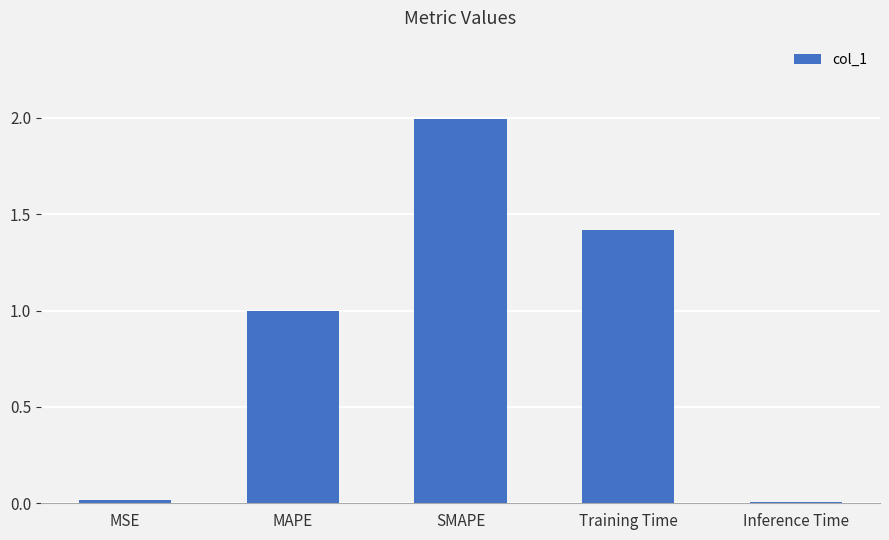

What is the change in value from MSE to MAPE?

+1.0